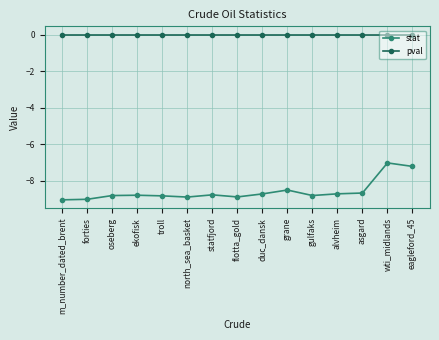

Rank the series at ekofisk from lowest to highest value.

stat, pval